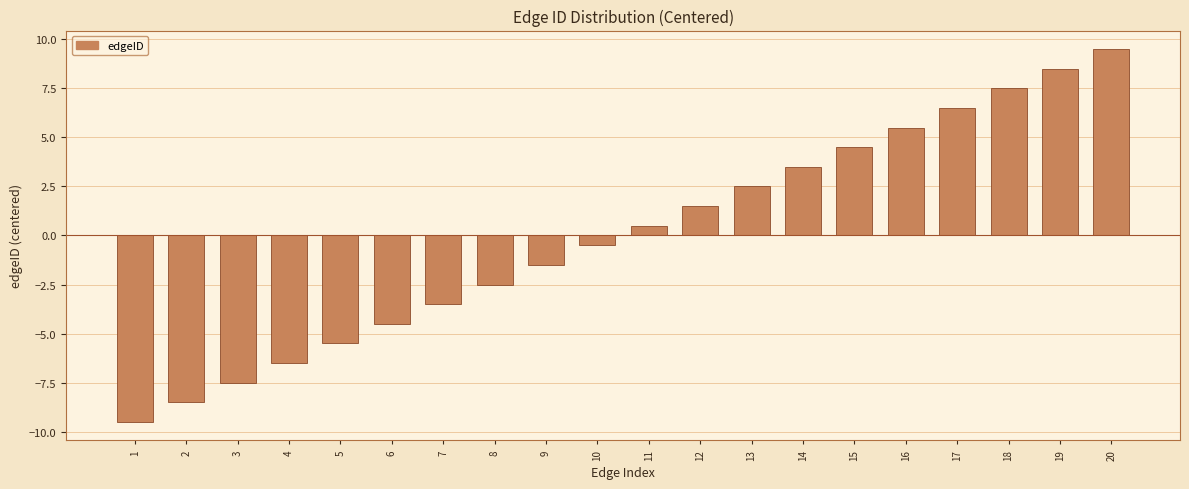

Reading left to right, extract all data points from this chart.

-9.5	-8.5	-7.5	-6.5	-5.5	-4.5	-3.5	-2.5	-1.5	-0.5	0.5	1.5	2.5	3.5	4.5	5.5	6.5	7.5	8.5	9.5